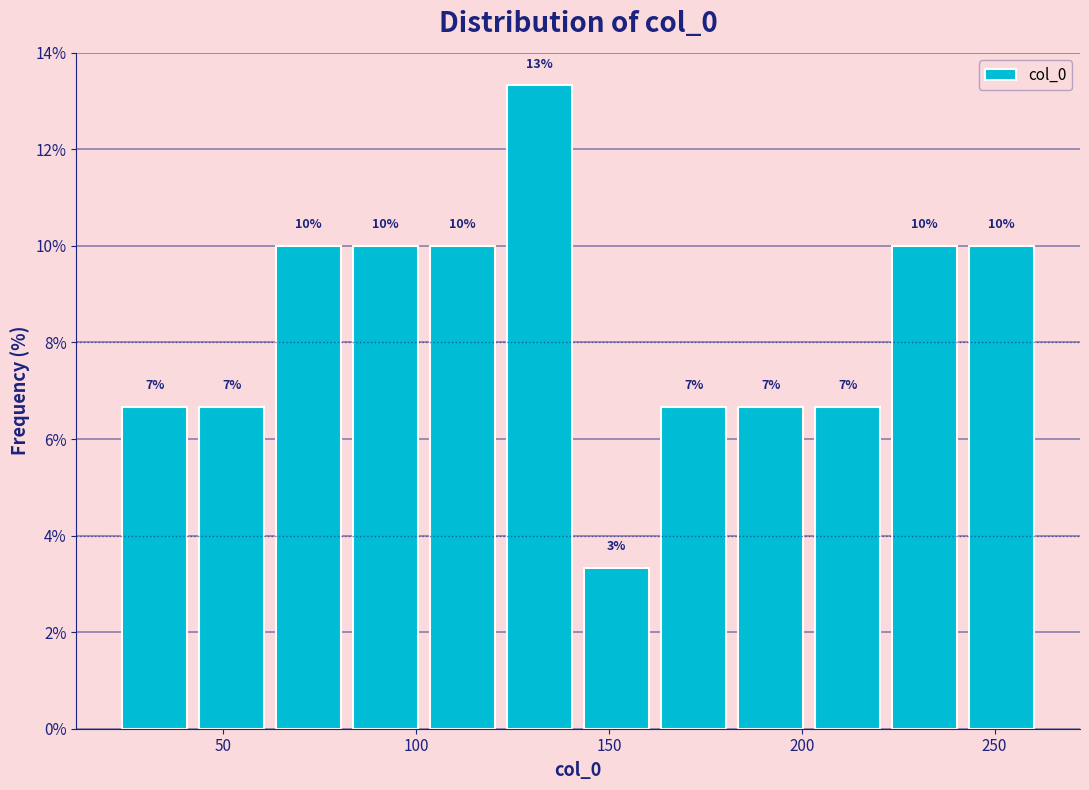

Read against the x-axis, roughly where is the centre of the tallest bar?

130